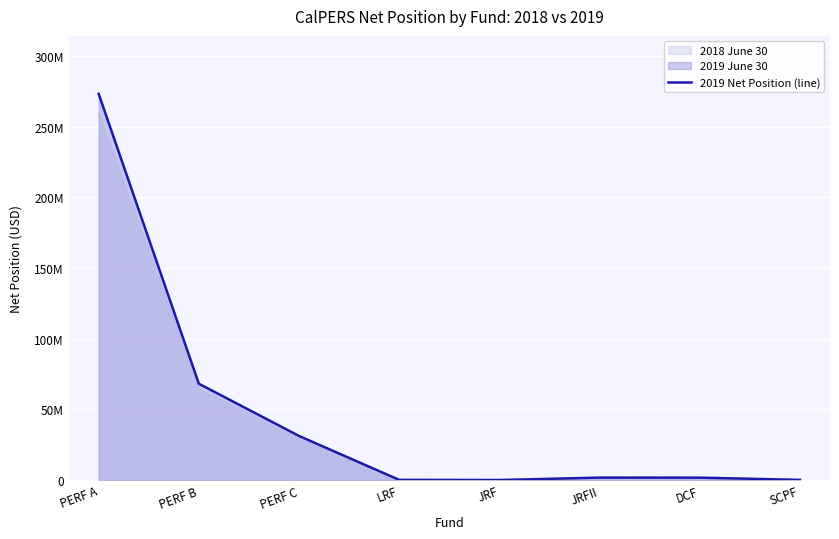

What is the label of the 5th point from the right?

LRF